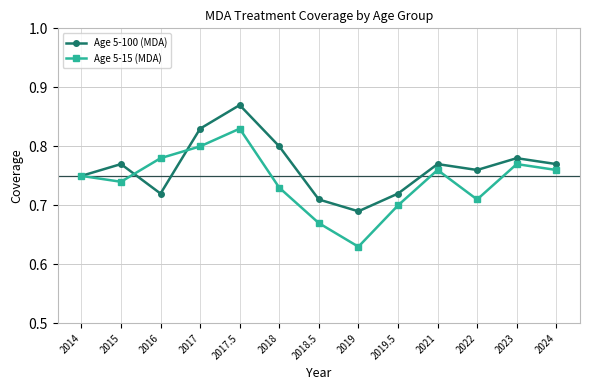

At which category does the chart reach its peak across all series?

2017.5